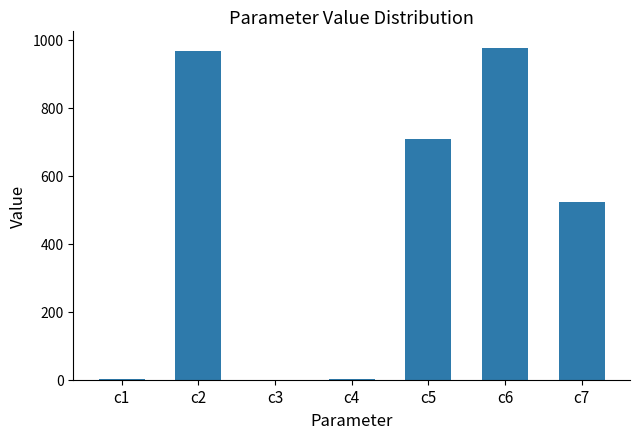

What is the average value?

453.7